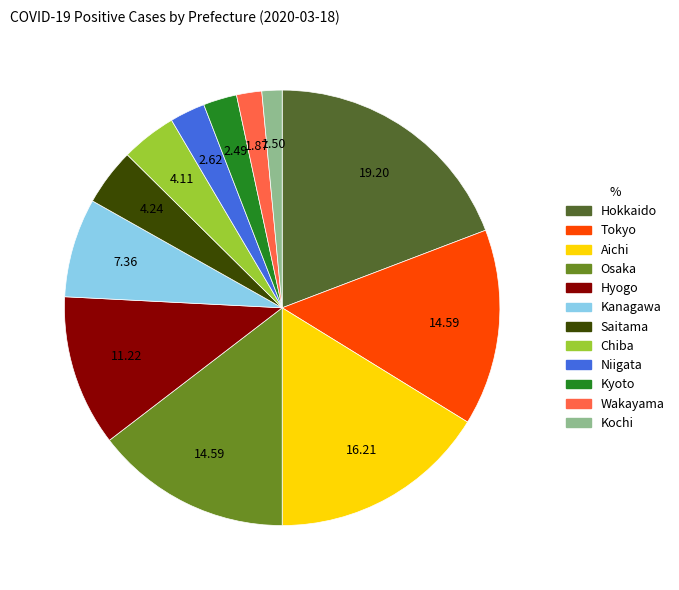

Which category has the biggest portion of the pie?

Hokkaido